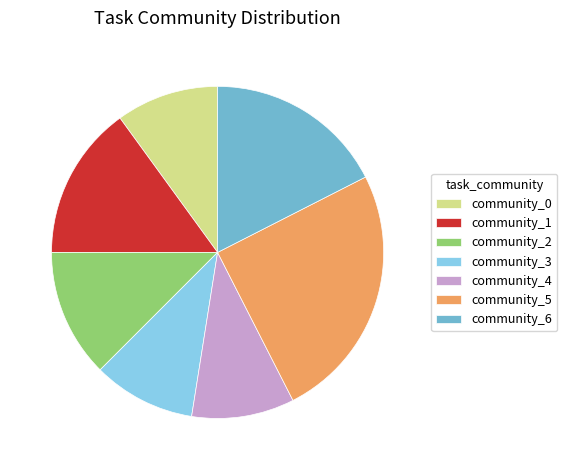

Which has a higher value, community_0 or community_5?

community_5